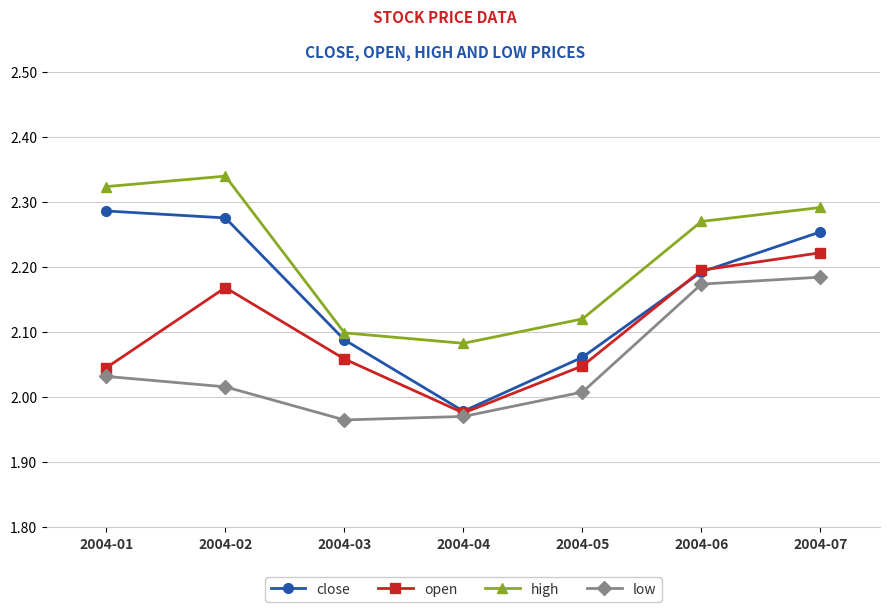

Rank the categories by high value from highest to lowest.

2004-02, 2004-01, 2004-07, 2004-06, 2004-05, 2004-03, 2004-04